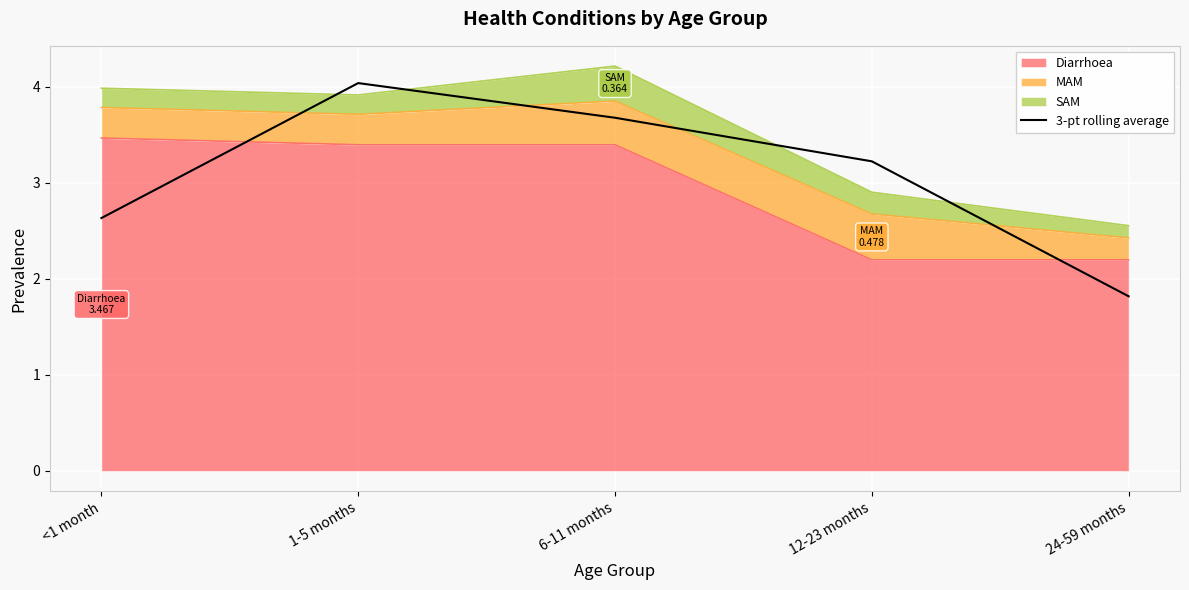

How many categories are shown in the chart?

5